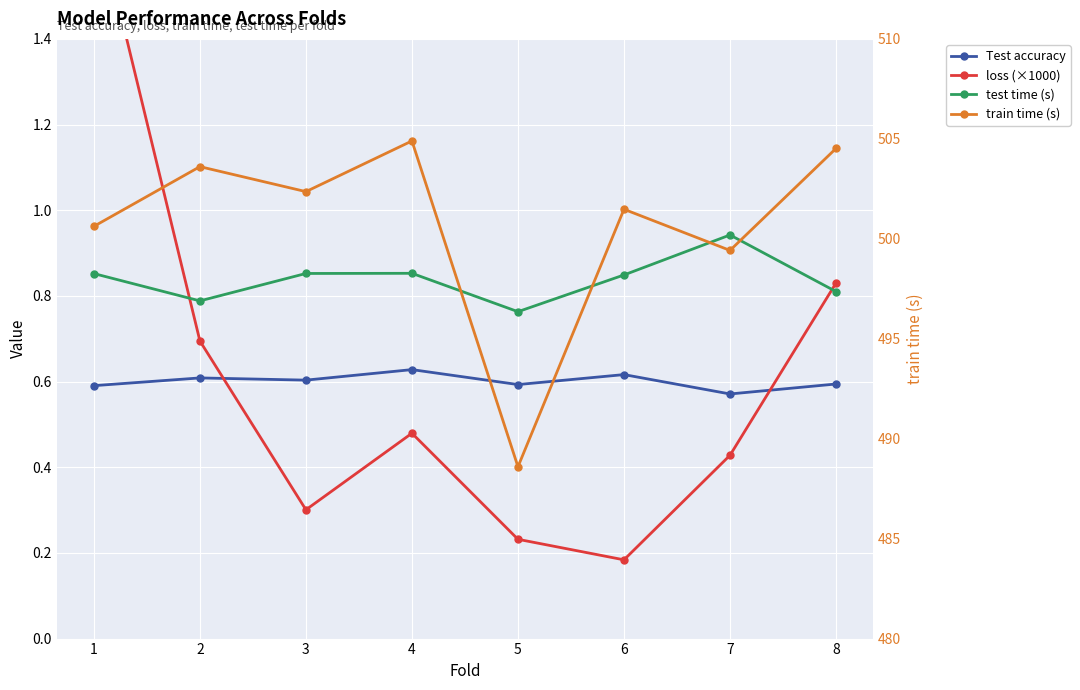

What is the difference between the highest and lowest values at 1?

500.0